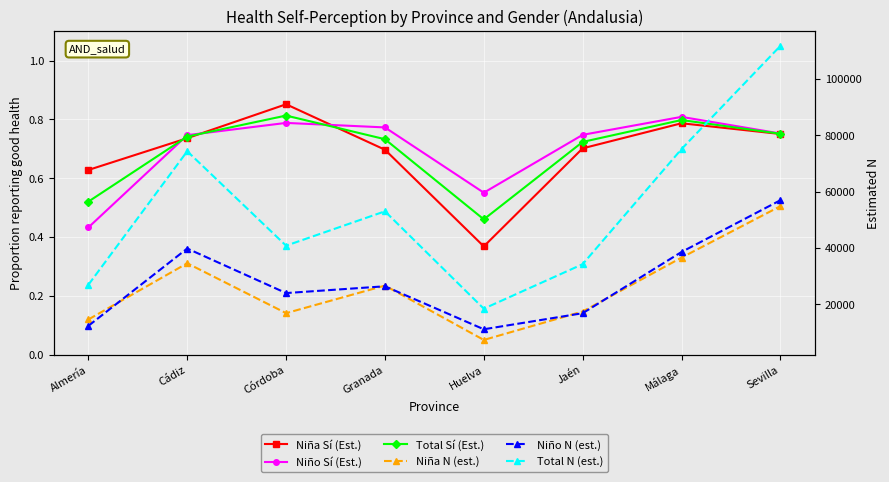

Which series has the widest spread of values?

Total N (est.)